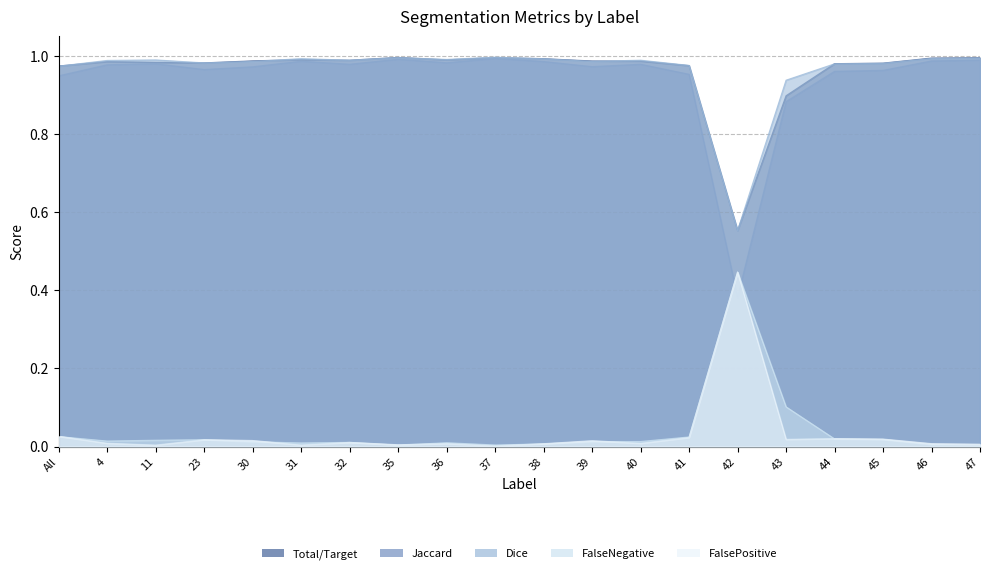

At which category does the chart reach its minimum across all series?

37